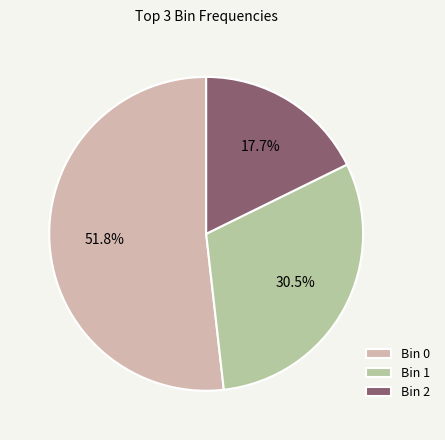

Which category has the smallest portion of the pie?

Bin 2